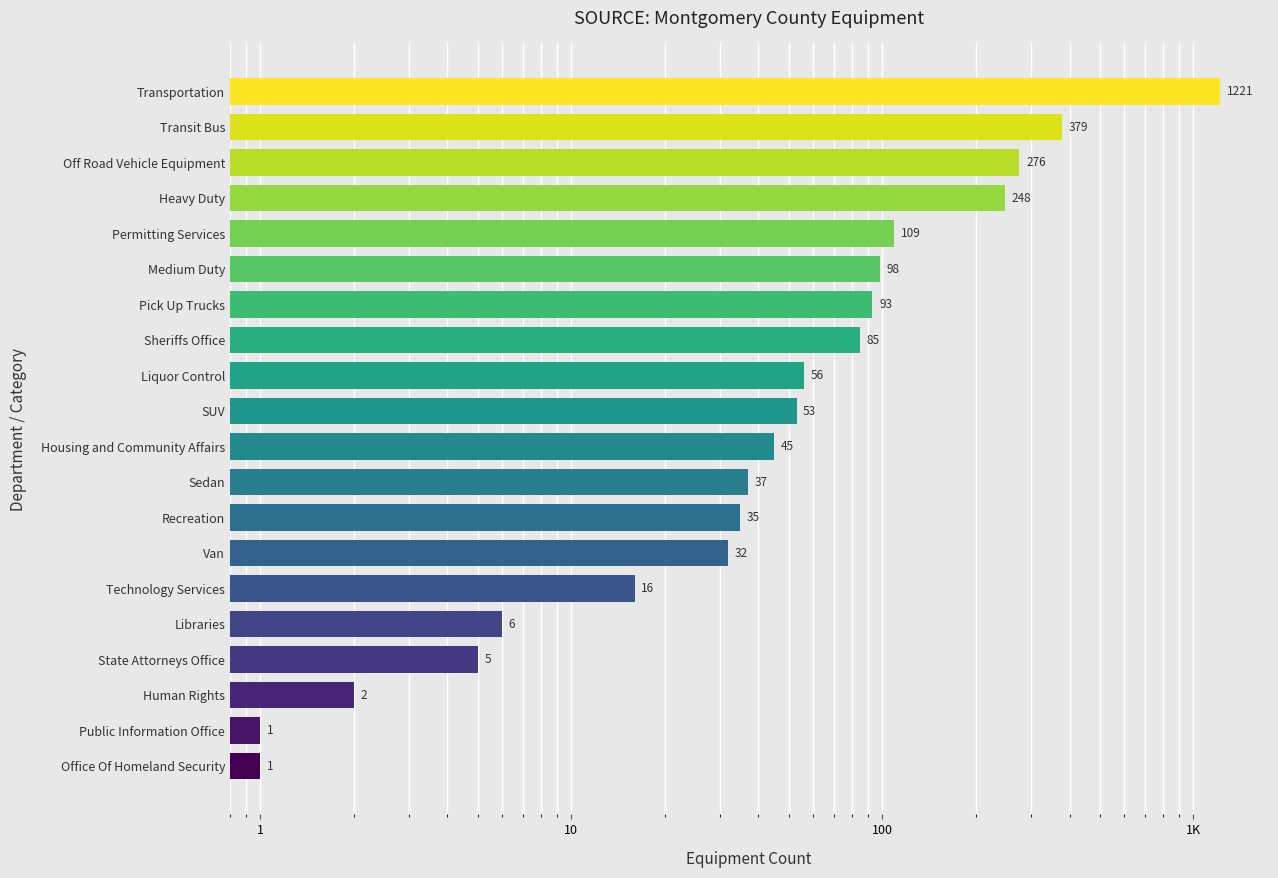

What is the minimum value shown in the chart?

1